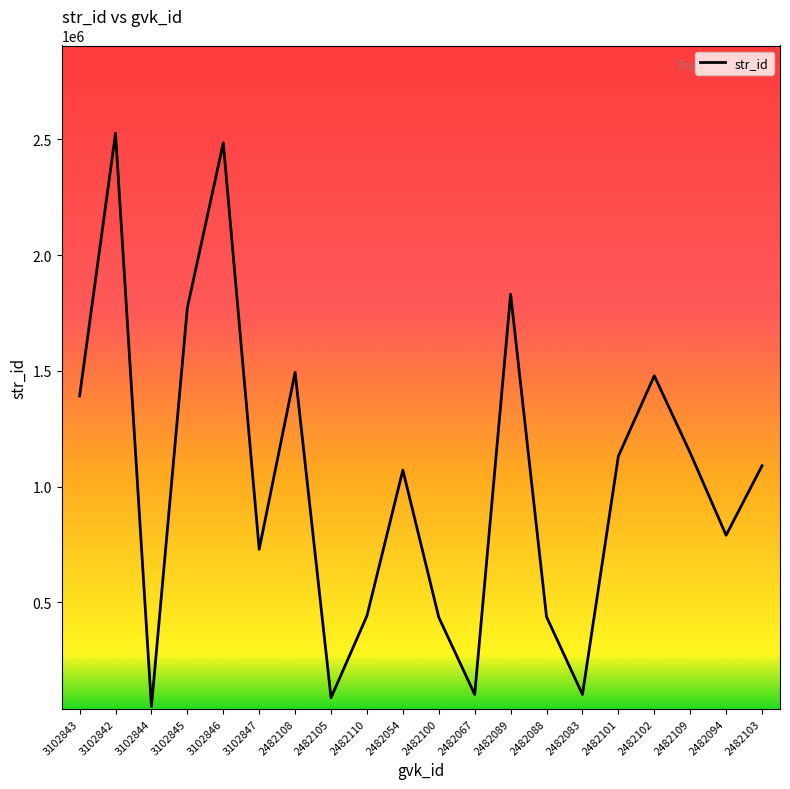

What is the difference between the maximum and minimum values?

2475969